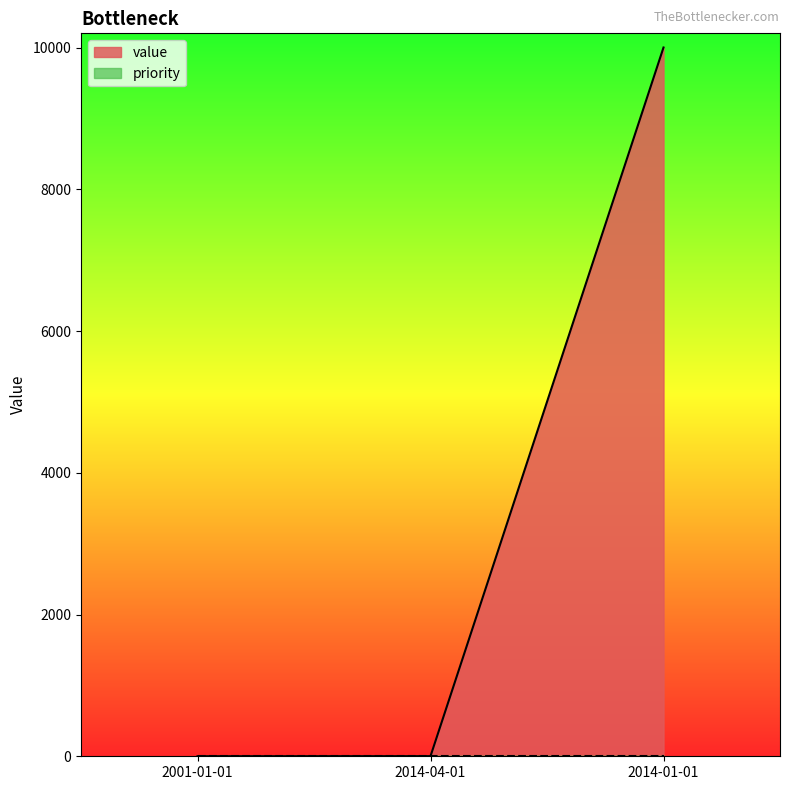

How many categories are shown in the chart?

3